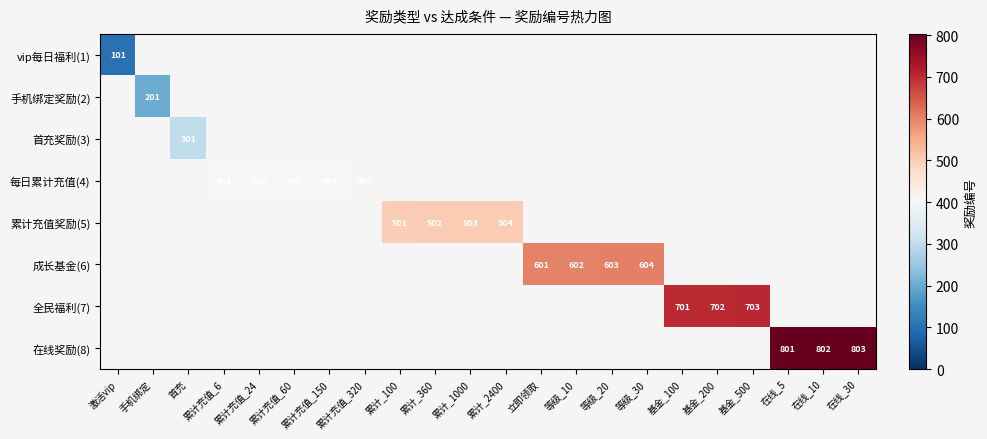

How many data points does each series have?

22